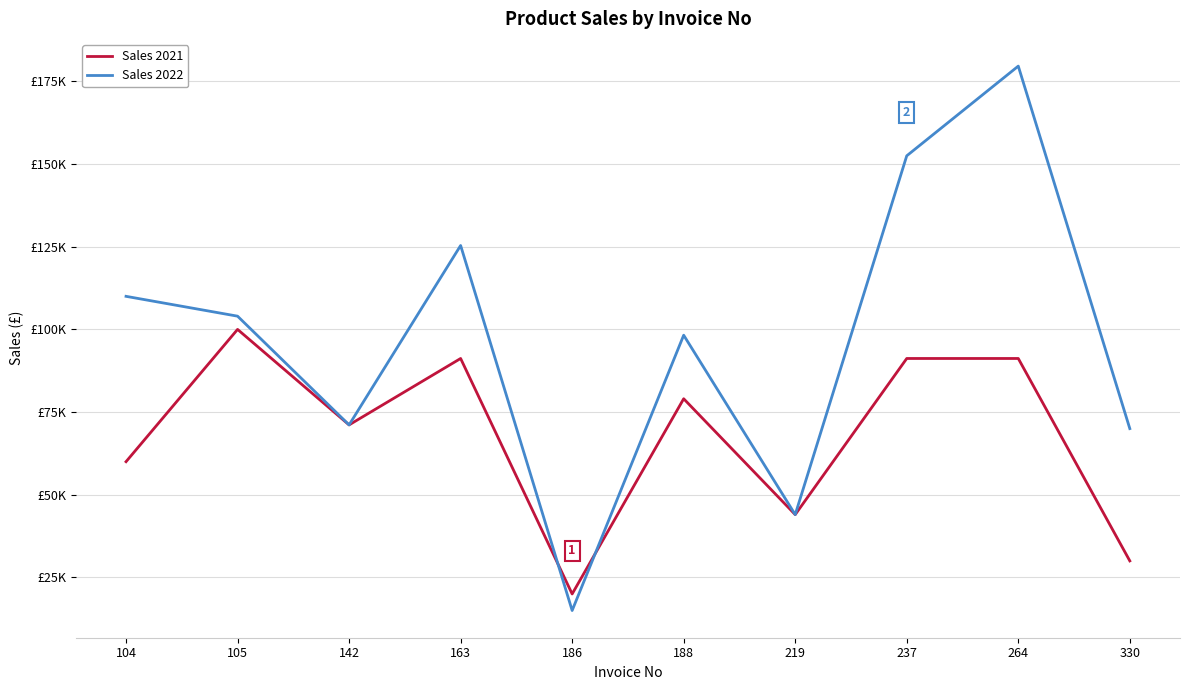

True or false: Sales 2022 and Sales 2021 cross at least once.

True